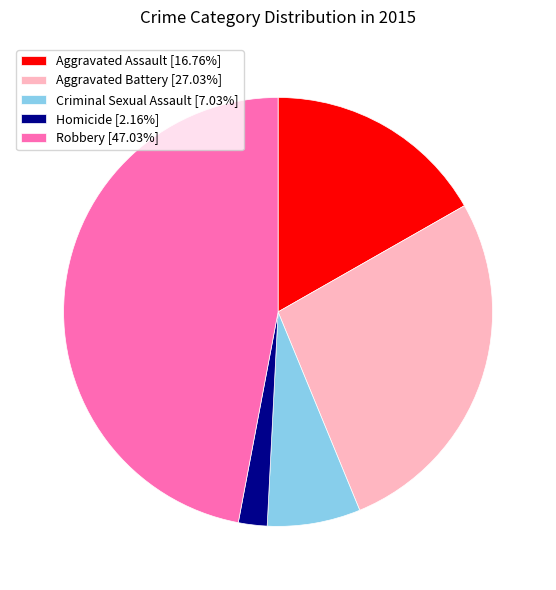

Approximately how many times larger is the value at Aggravated Assault [16.76%] compared to Criminal Sexual Assault [7.03%]?

2.4